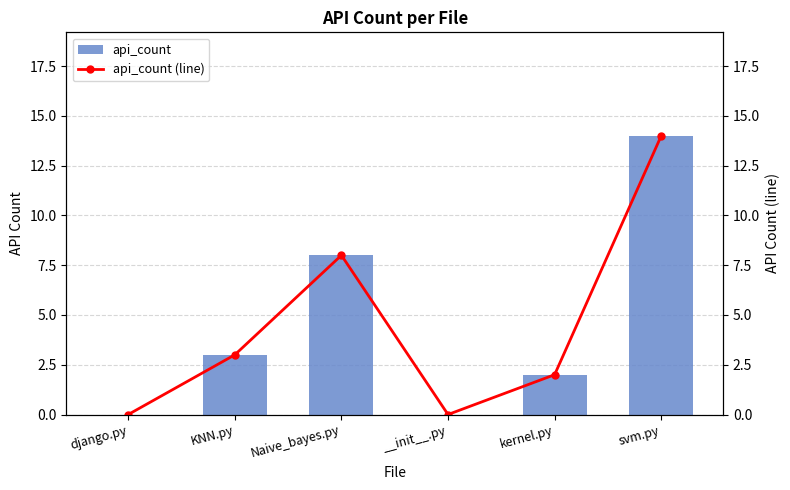

Reading right to left, list all the values displayed in this chart.

api_count: svm.py=14	kernel.py=2	__init__.py=0	Naive_bayes.py=8	KNN.py=3	django.py=0
api_count (line): svm.py=14	kernel.py=2	__init__.py=0	Naive_bayes.py=8	KNN.py=3	django.py=0